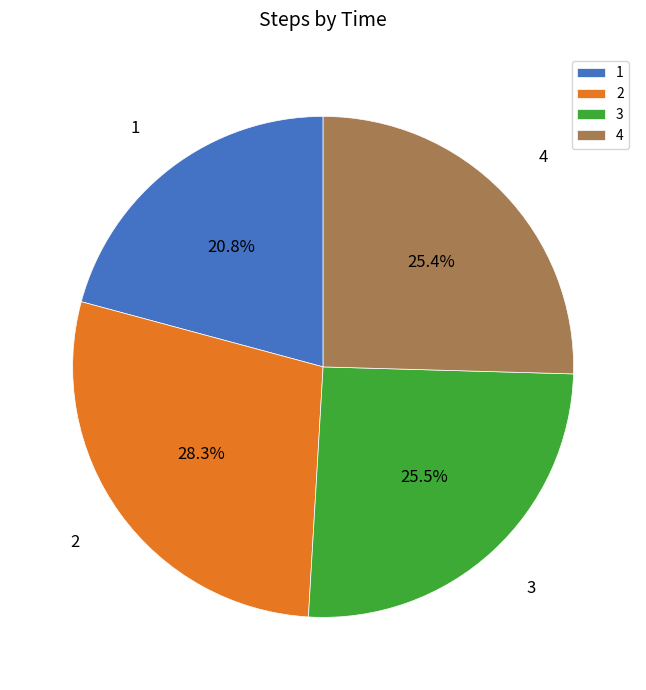

Which slice is the smallest?

1